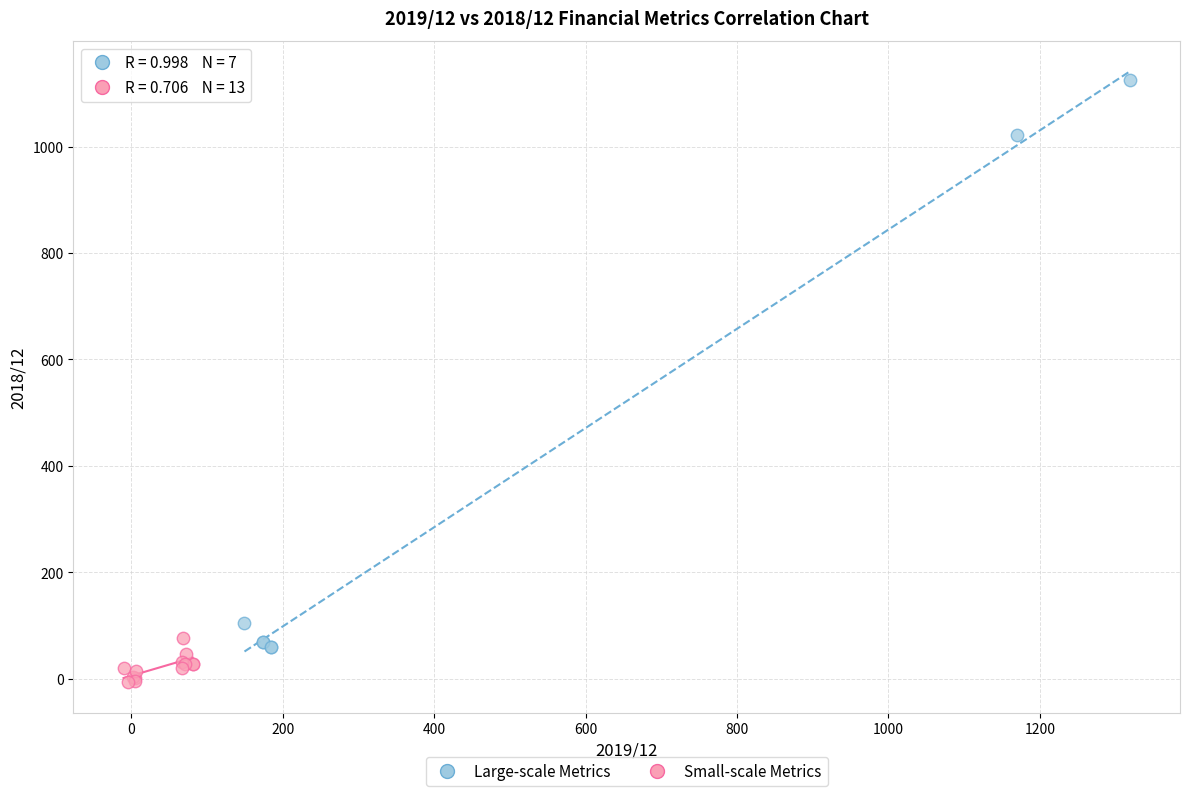

Which series contains the lowest Y value?

Small-scale Metrics